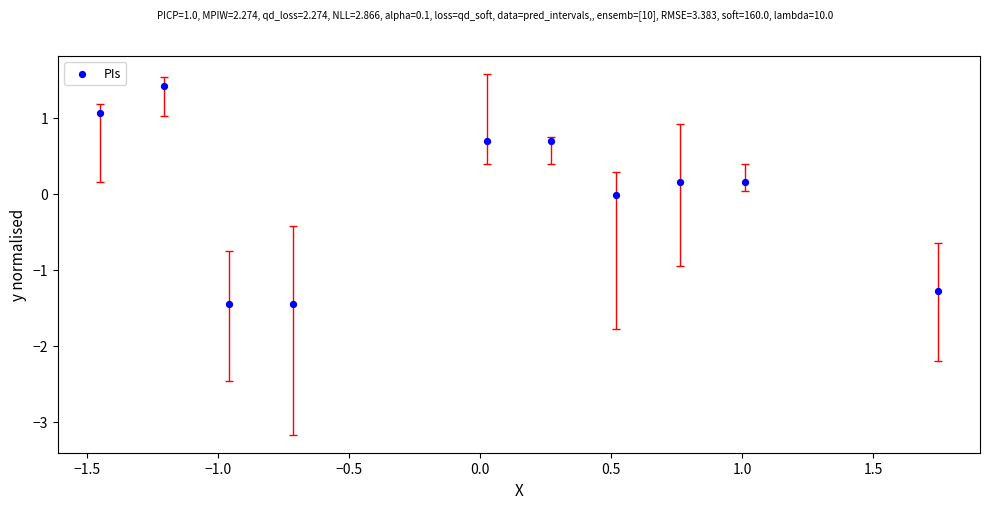

What is the range of X values (max minus min)?

3.2